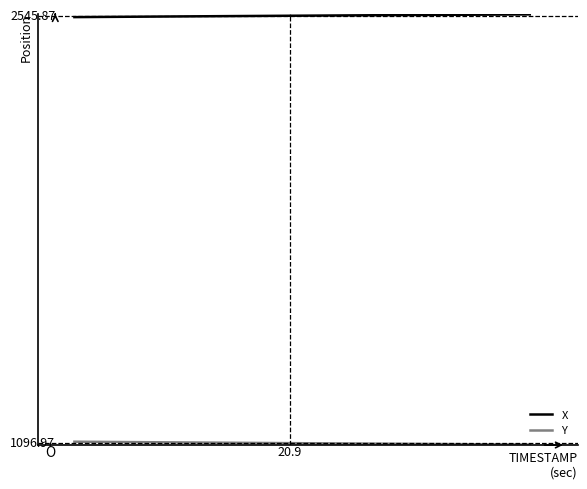

True or false: X and Y intersect in this chart.

False